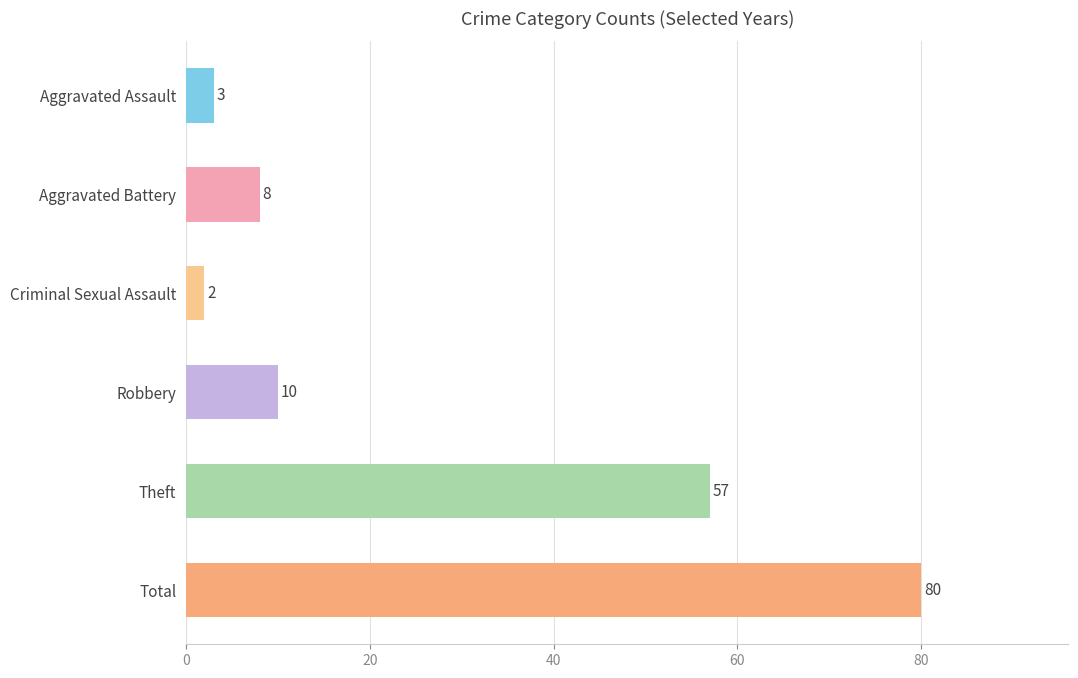

Rank the categories by value from lowest to highest.

Criminal Sexual Assault, Aggravated Assault, Aggravated Battery, Robbery, Theft, Total